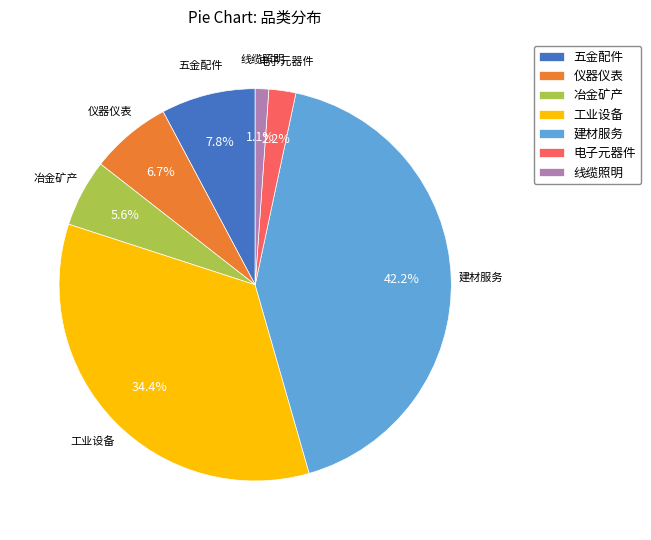

What percentage is the 线缆照明 slice, to the nearest percent?

1%